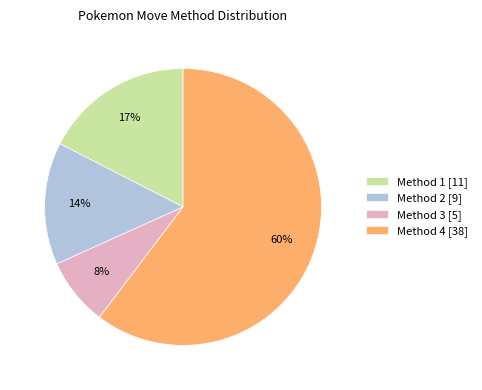

Which category has the smallest portion of the pie?

Method 3 [5]